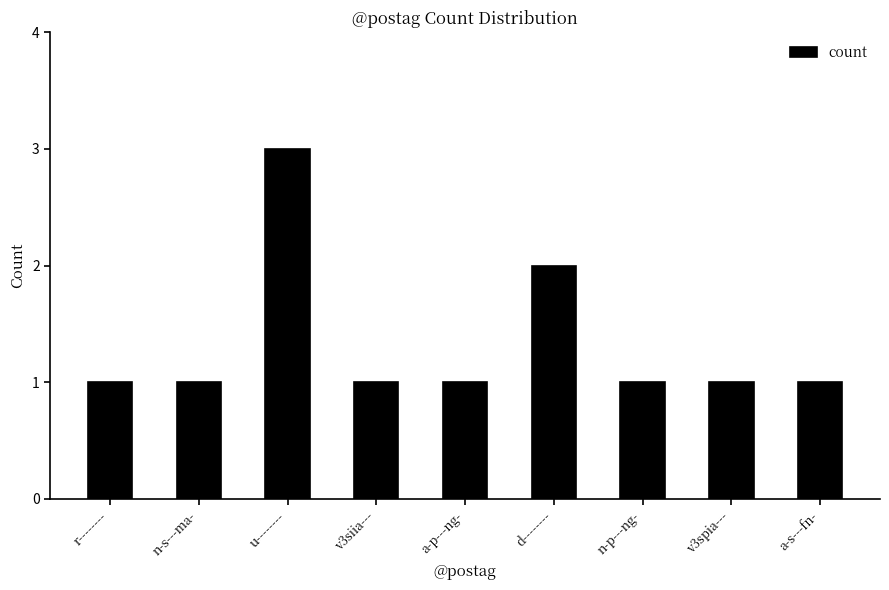

True or false: the data shows 4 at d--------.

False